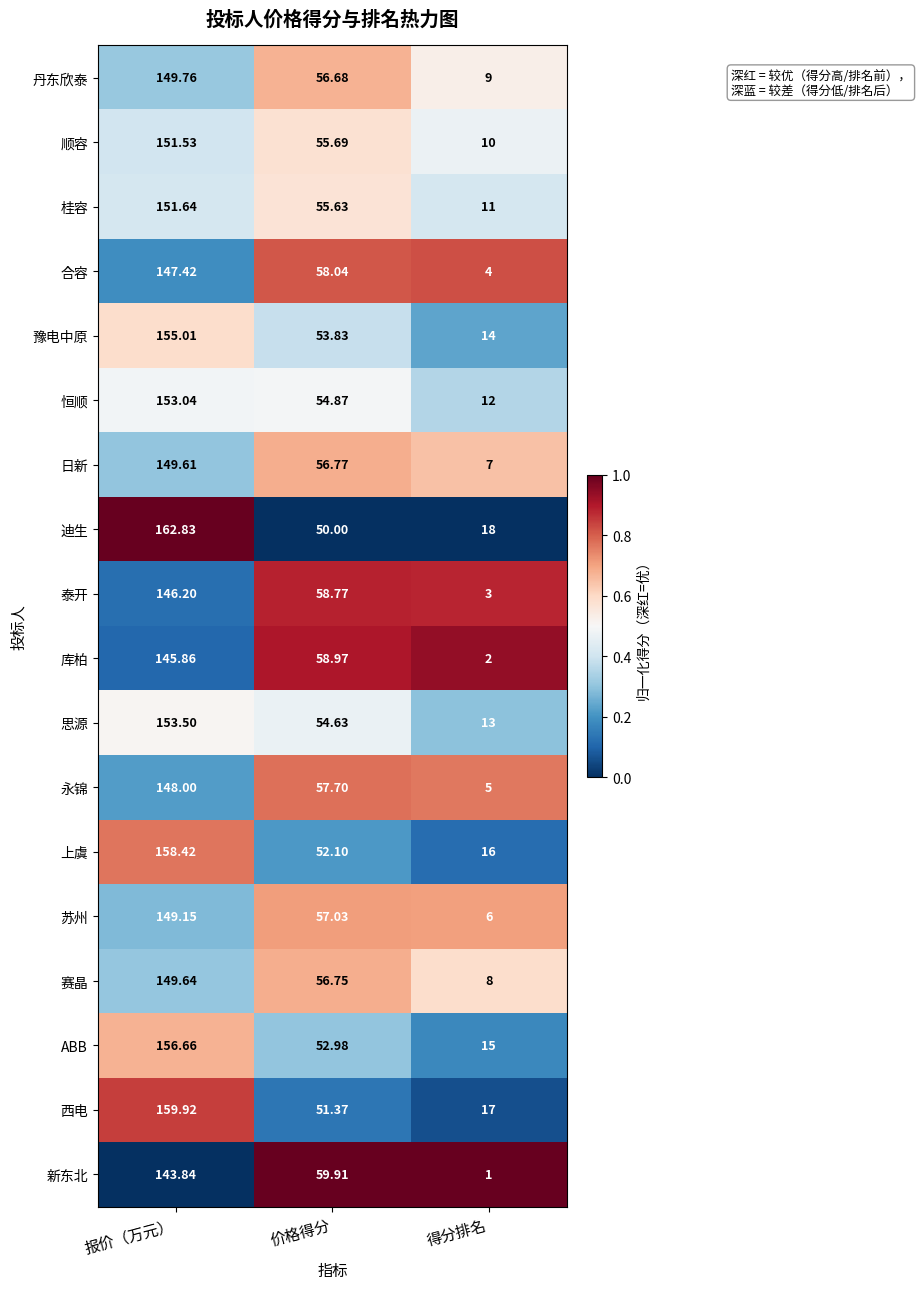

Count the number of data series in this chart.

18